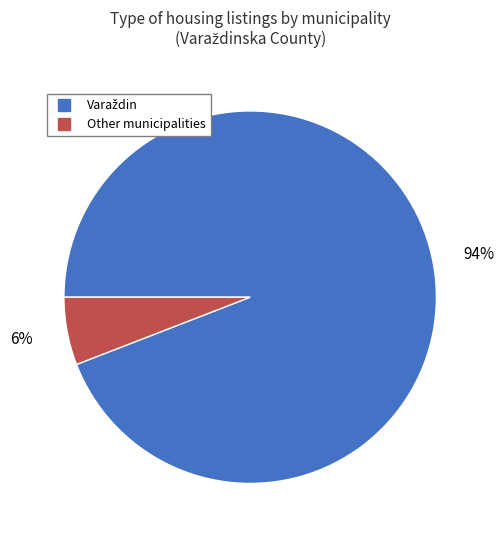

To the nearest percent, what is the average slice percentage?

50%